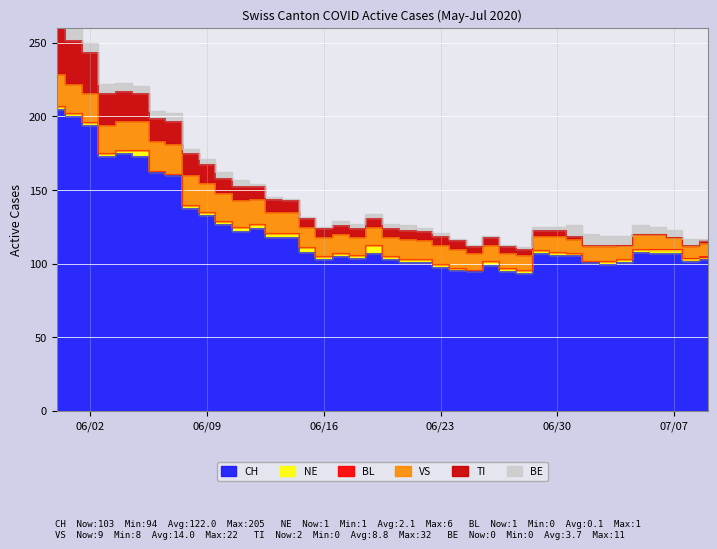

What is the greatest value displayed?

205